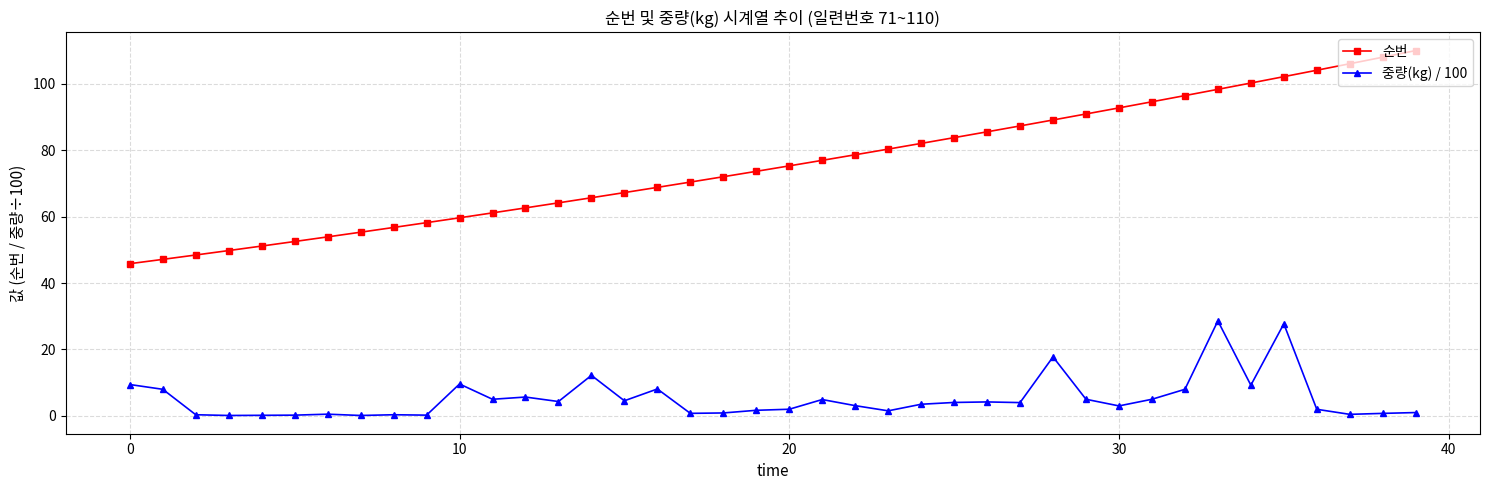

Count the number of categories in the chart.

40